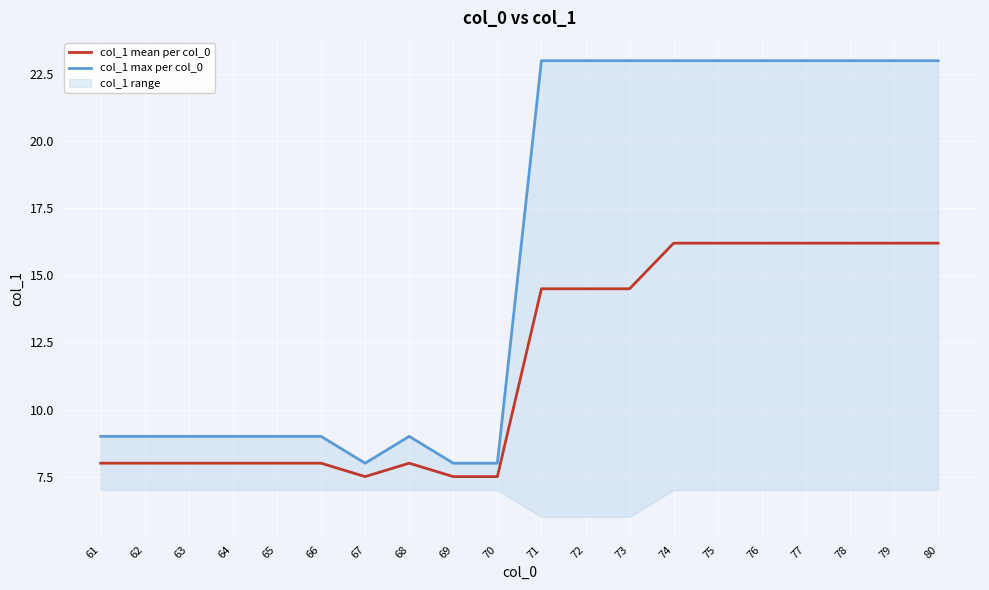

What is the approximate value of col_1 max per col_0 at 75?

23.0